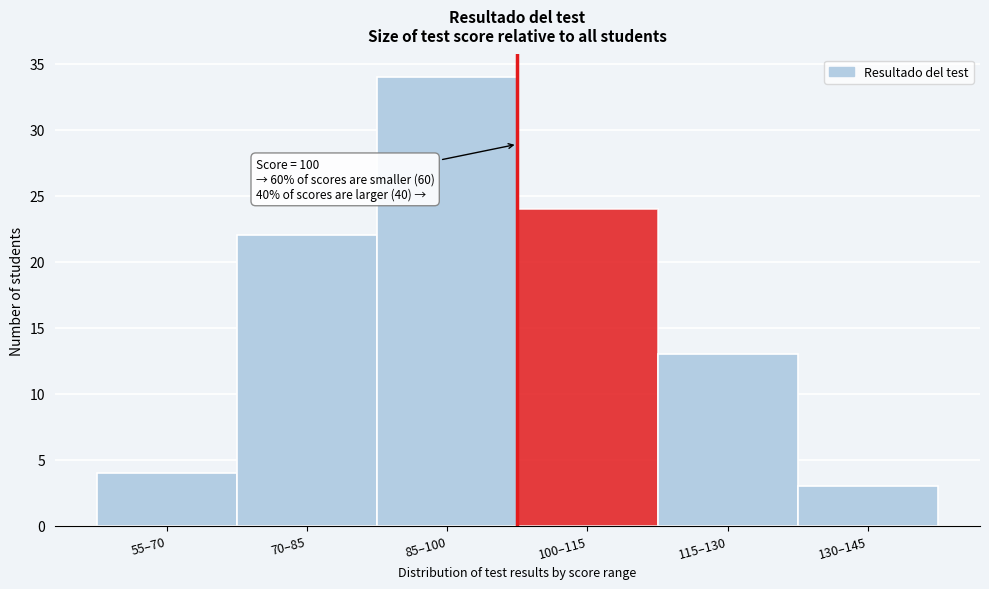

Reading left to right, transcribe all the data shown in this chart.

4	22	34	24	13	3